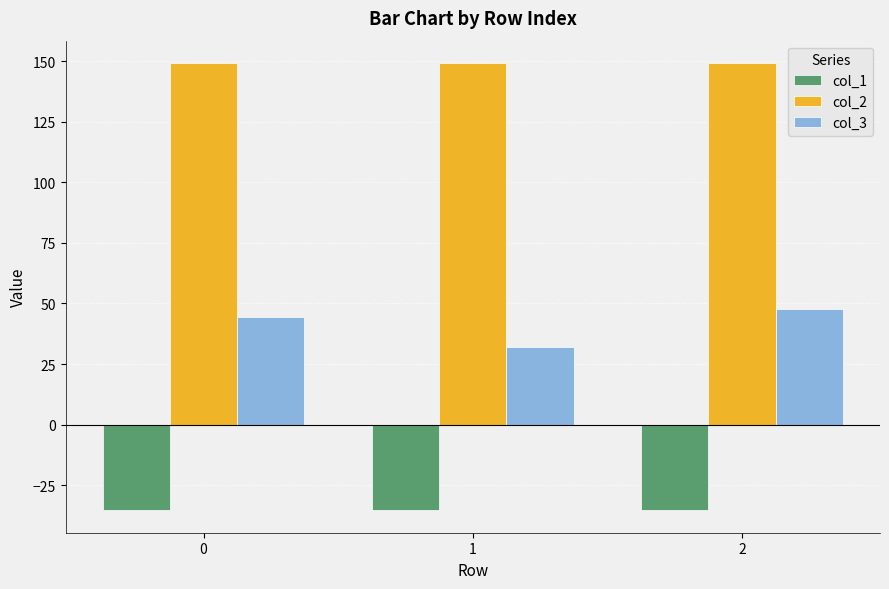

How many data points in col_3 are above 44?

2